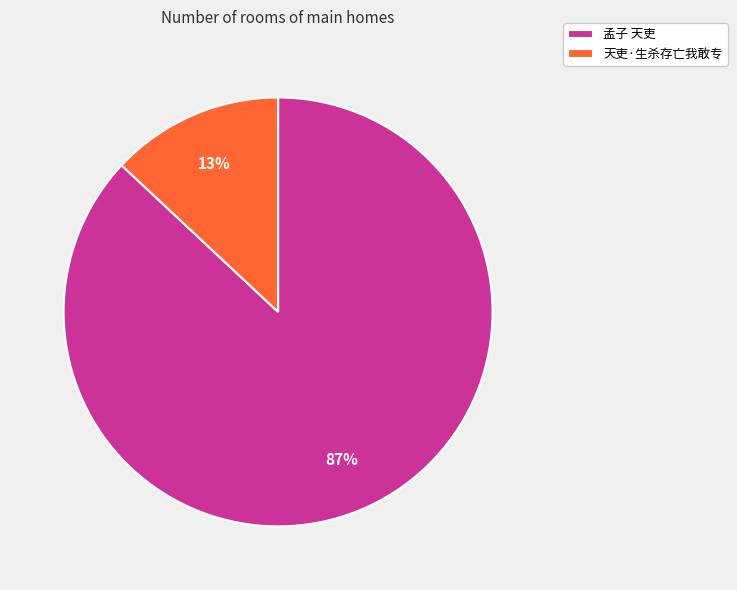

How many segments does this pie chart have?

2